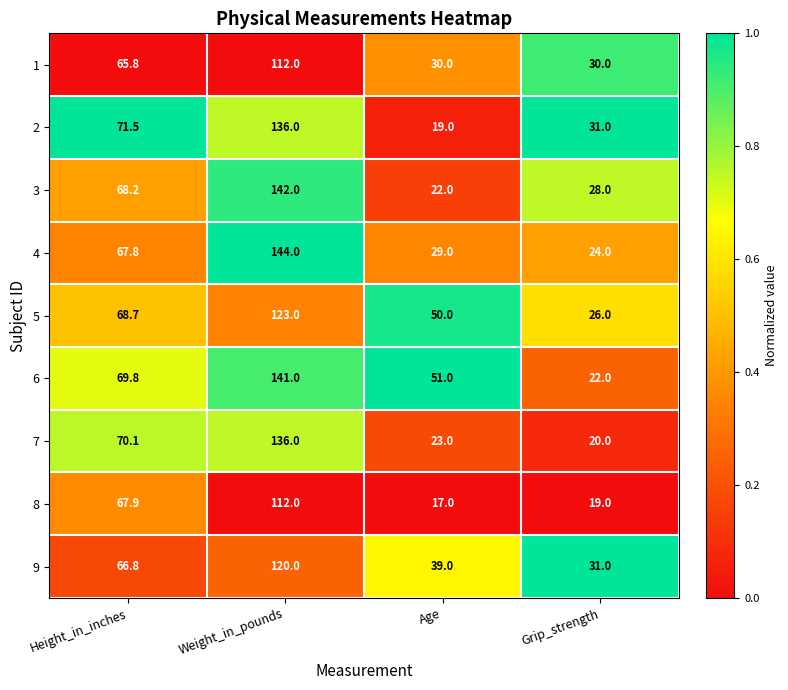

Is it true that 7 equals 29.7 at Grip_strength?

False